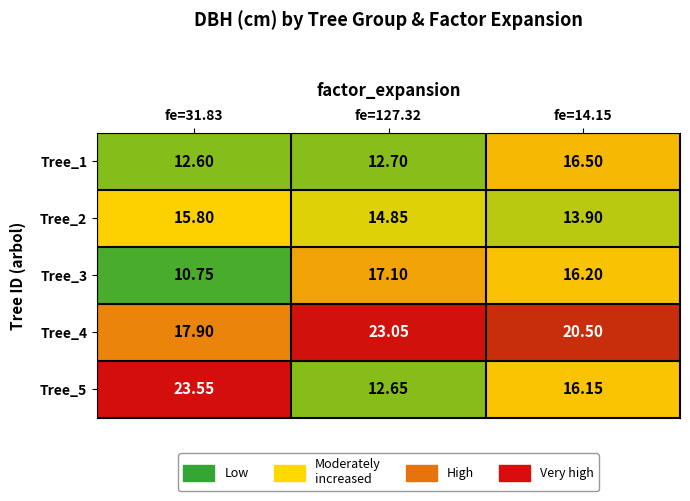

Is the value of Tree_5 at fe=31.83 greater than the value of Tree_1 at fe=127.32?

Yes